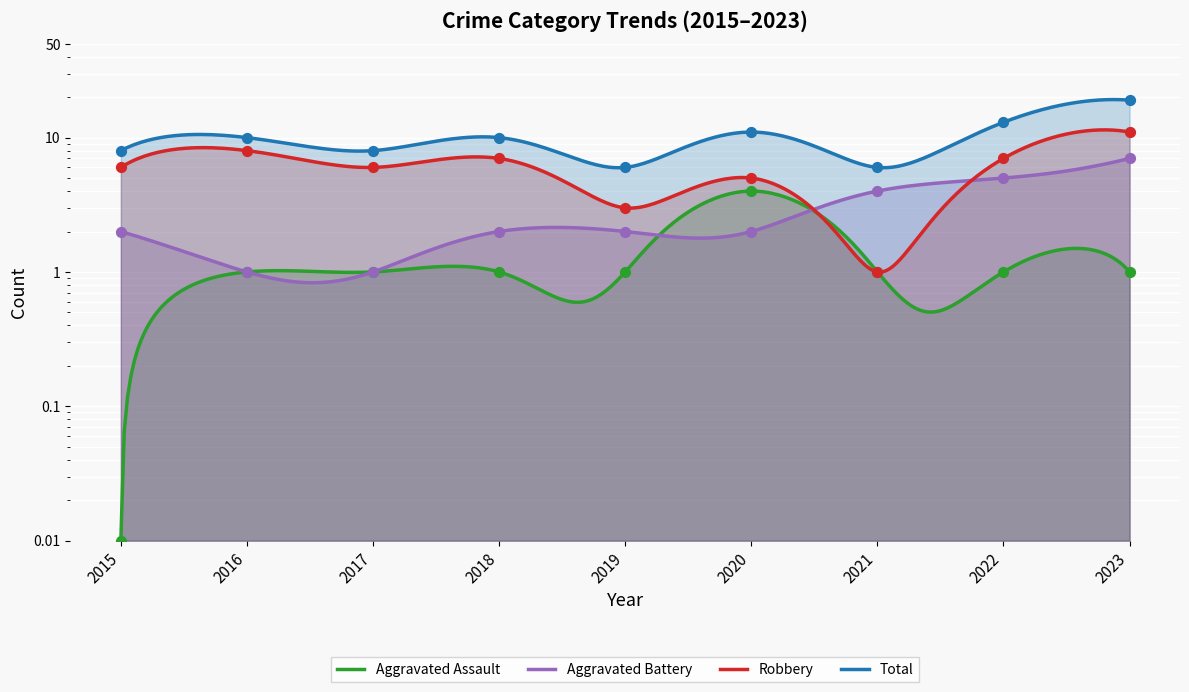

Which series contains the highest Y value?

Total